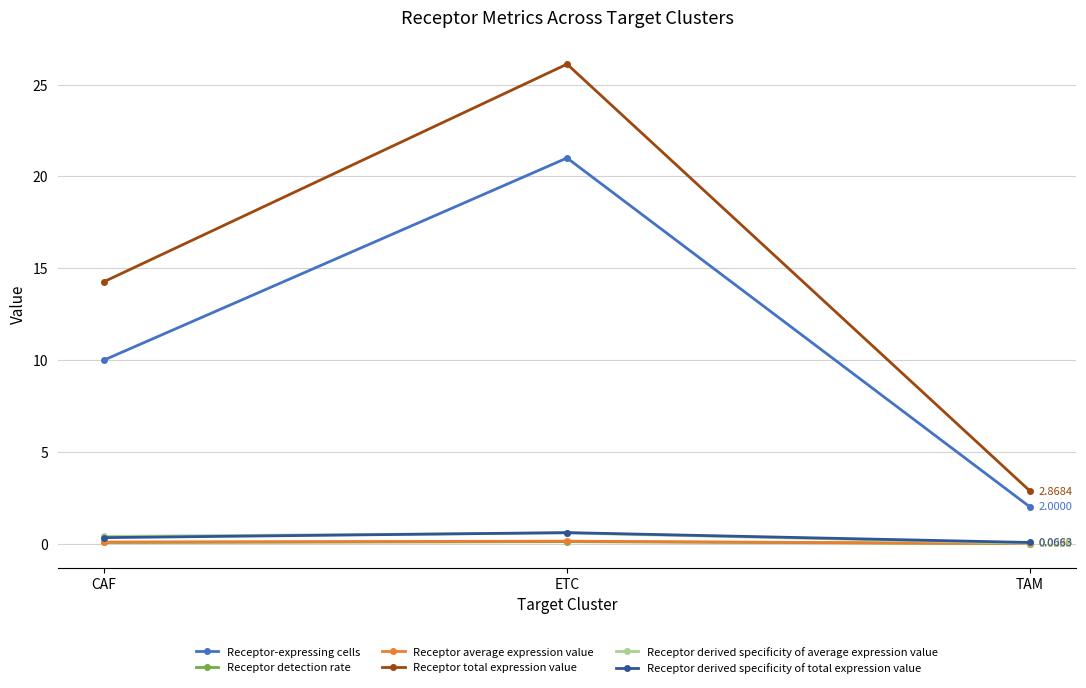

Rank the categories by Receptor-expressing cells value from lowest to highest.

TAM, CAF, ETC